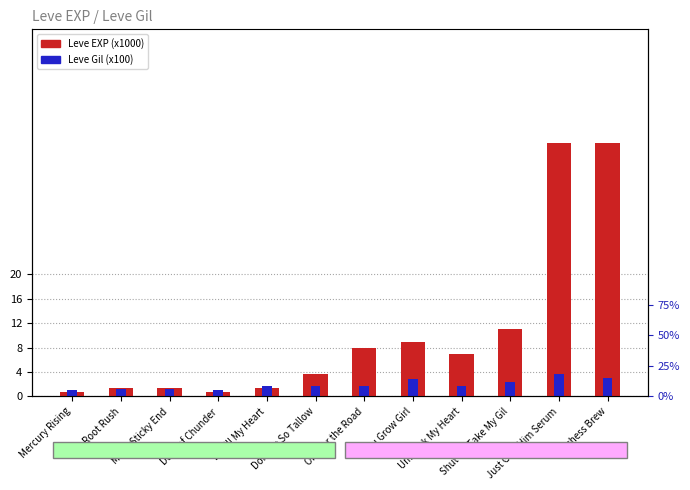

Which series has the largest total across all categories?

Leve EXP (x1000)